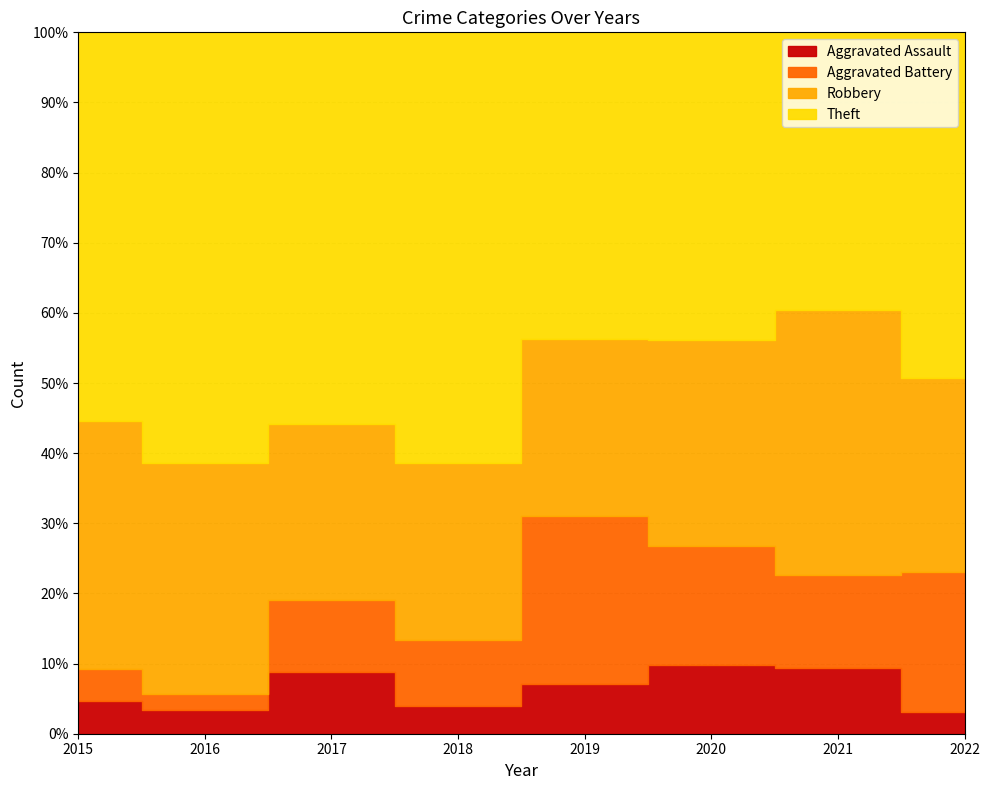

How many intersections are there between Aggravated Assault and Aggravated Battery?

1